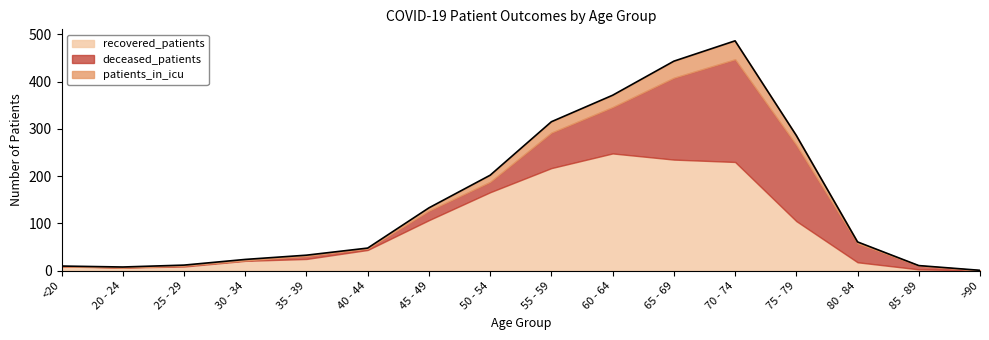

Between 25 - 29 and 30 - 34, which series saw the biggest shift?

recovered_patients